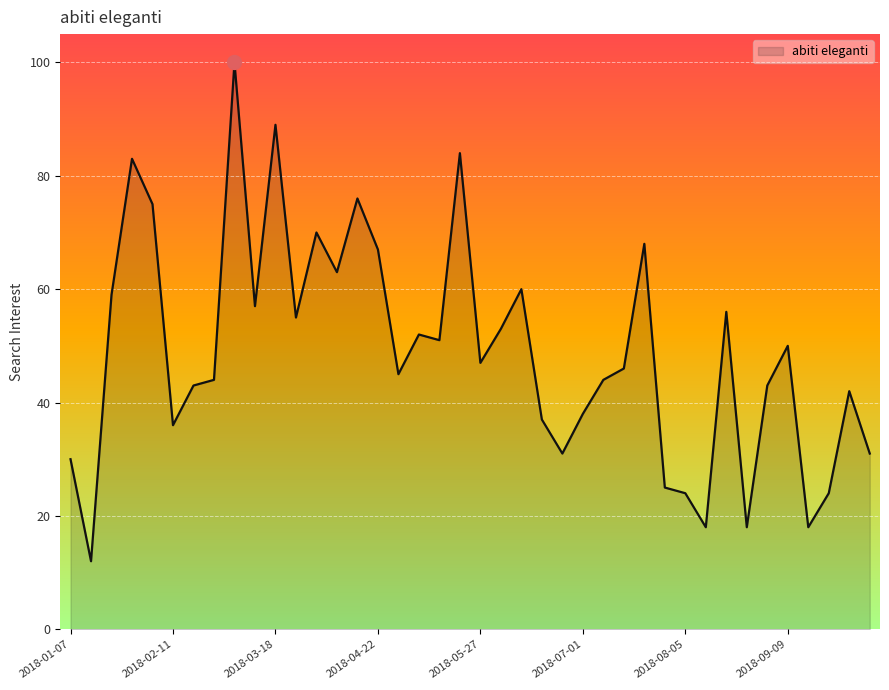

What is the difference between the maximum and minimum values?

88